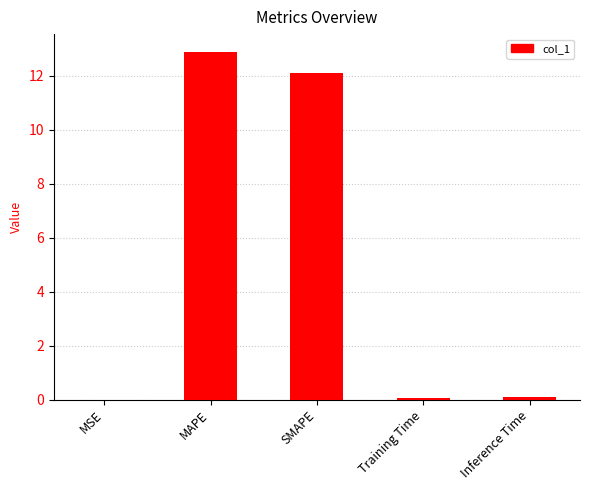

Is it true that the value at MAPE is 18.6?

False